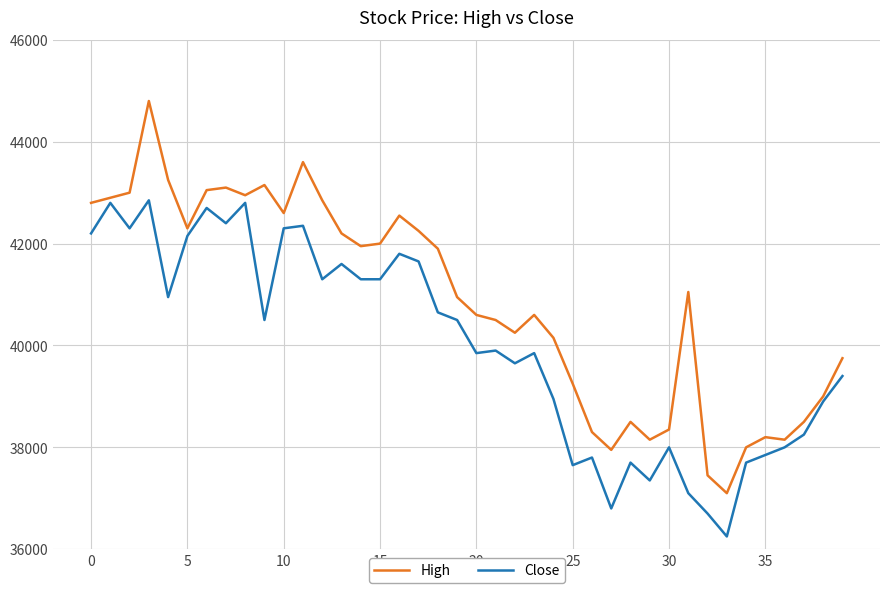

What is the sum of all Close values?

1600050